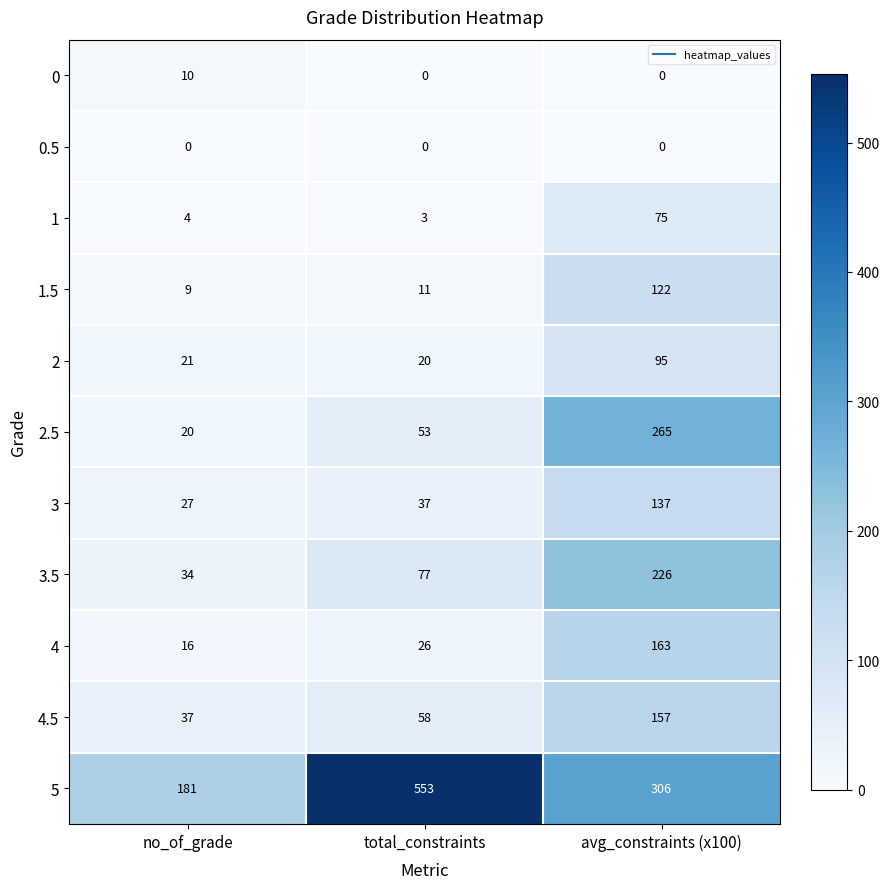

Rank the series by their maximum value, from highest to lowest.

5, 2.5, 3.5, 4, 4.5, 3, 1.5, 2, 1, 0, 0.5